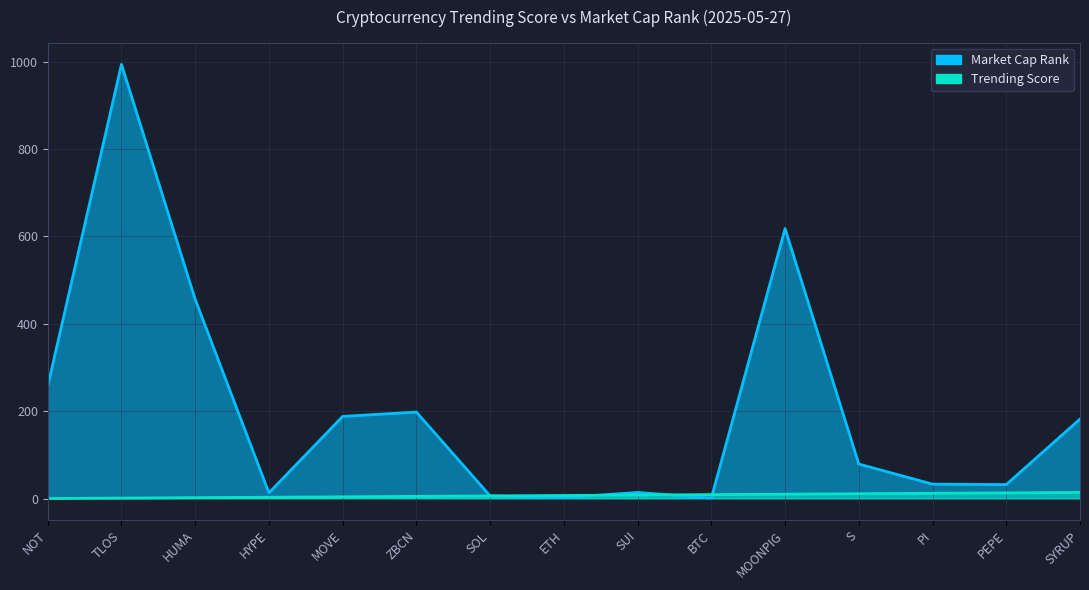

What is the average value of the Market Cap Rank series?

205